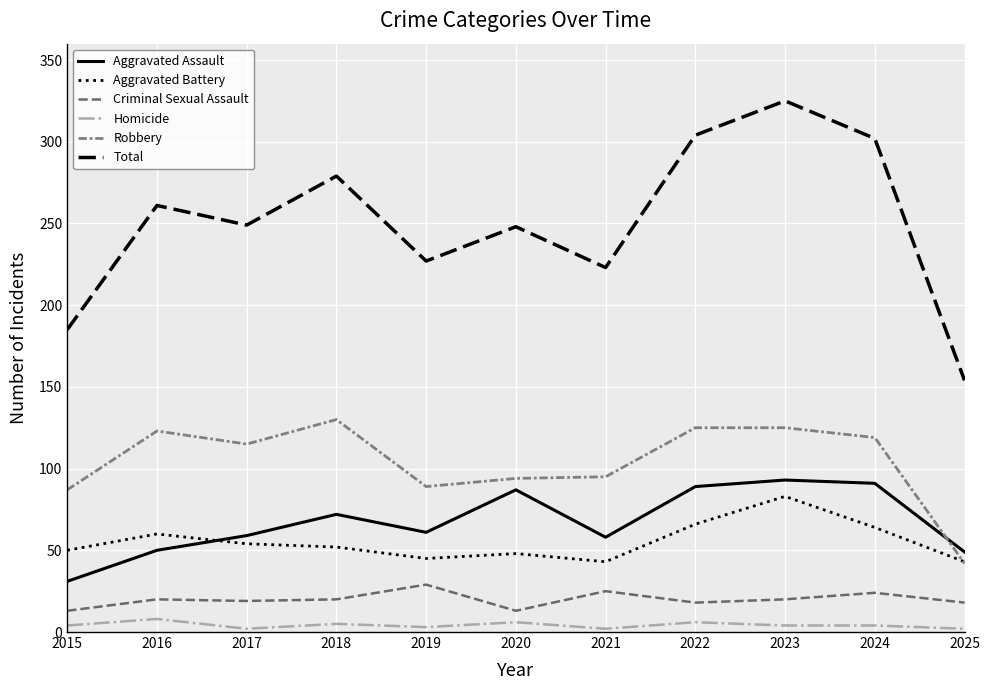

List the series in order of their peak value, lowest first.

Homicide, Criminal Sexual Assault, Aggravated Battery, Aggravated Assault, Robbery, Total